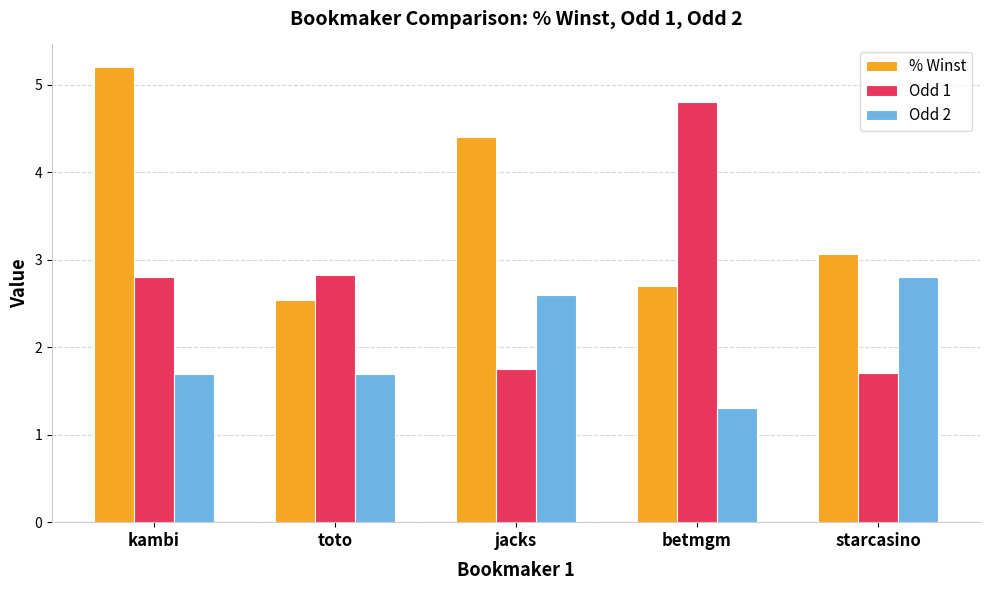

At which label is % Winst closest to 3?

starcasino